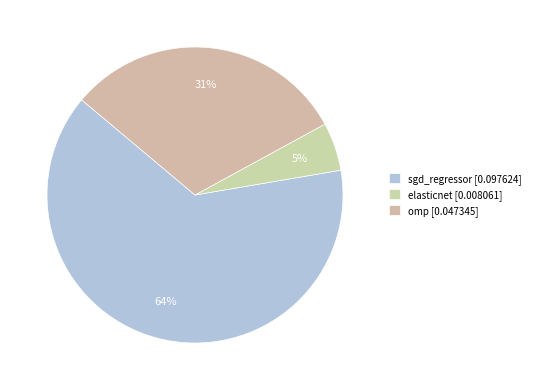

Is it true that sgd_regressor is 55% of the pie?

False